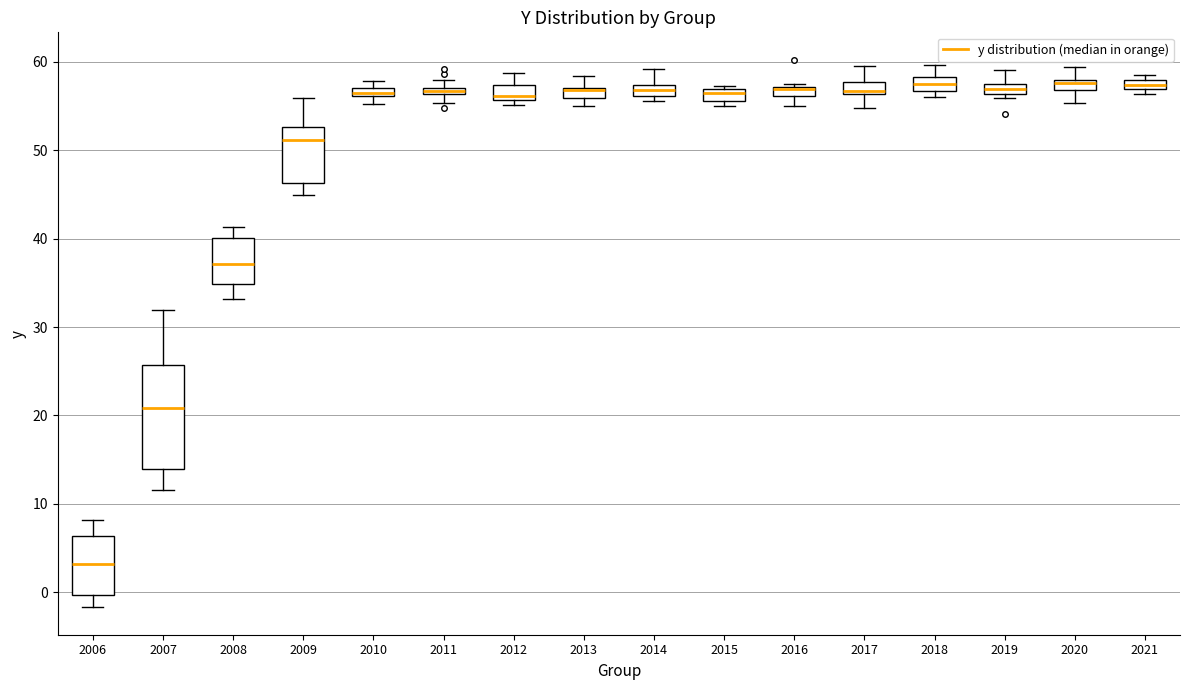

Where is the lower edge of the box at x = 2008 on the y-axis? The values are not printed on the chart, so give them approximately, as read against the axis.

35